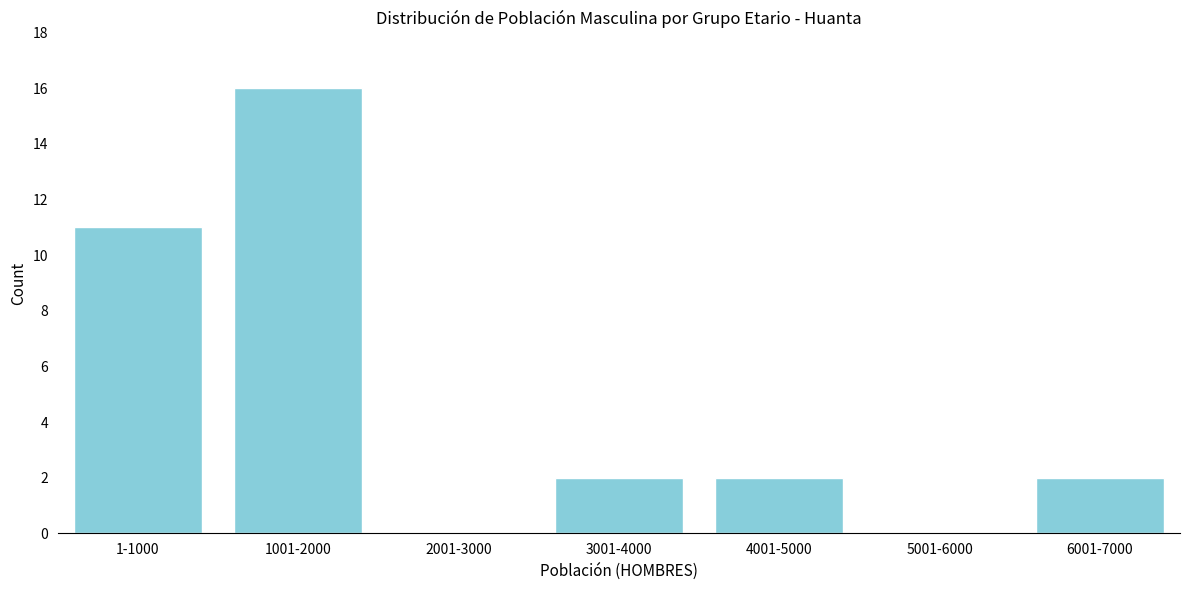

Reading left to right, transcribe all the data shown in this chart.

1-1000=11	1001-2000=16	2001-3000=0	3001-4000=2	4001-5000=2	5001-6000=0	6001-7000=2